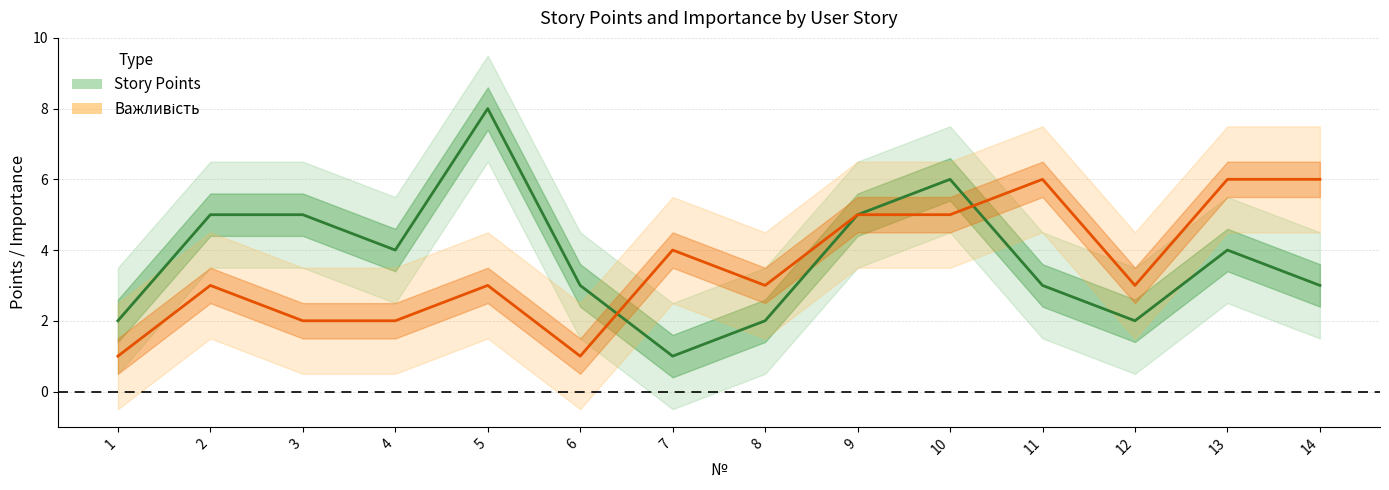

What is the difference between the maximum and second lowest values in the Важливість series?

5